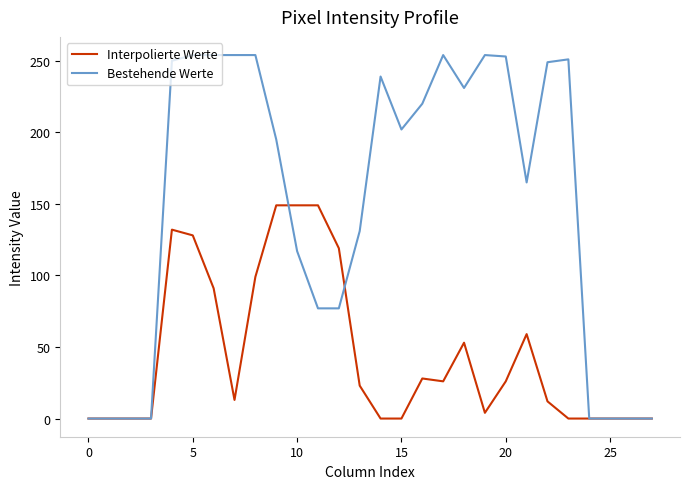

List the series in order of their peak value, lowest first.

Interpolierte Werte, Bestehende Werte